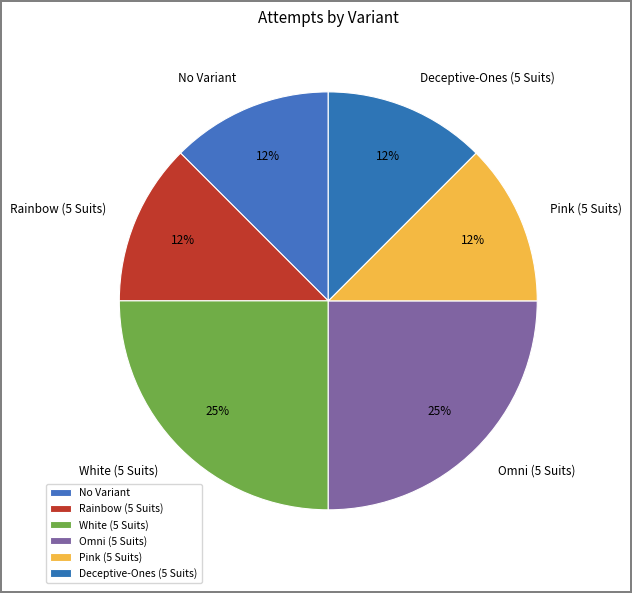

True or false: No Variant accounts for 1% of the total.

False